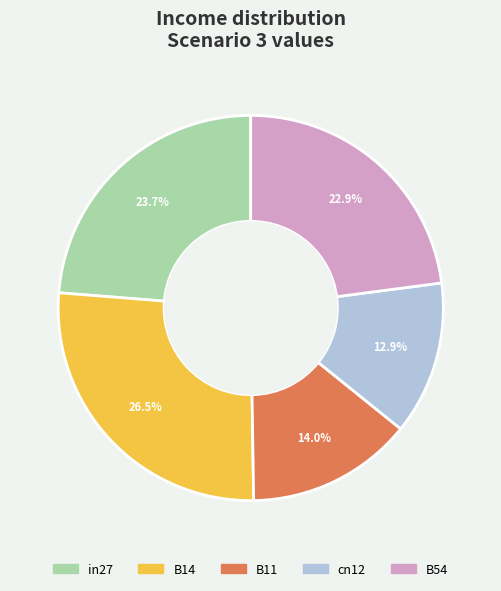

True or false: cn12 accounts for 18% of the total.

False